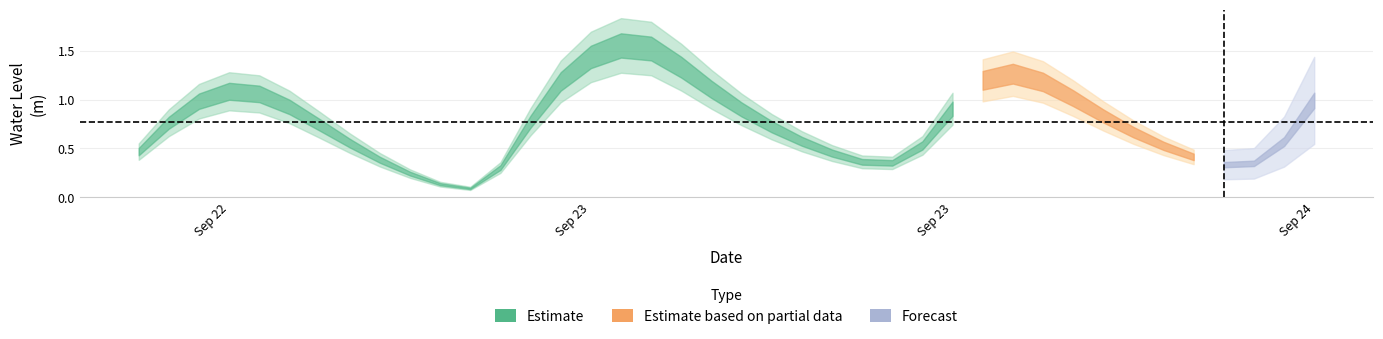

What is the average value?

0.8